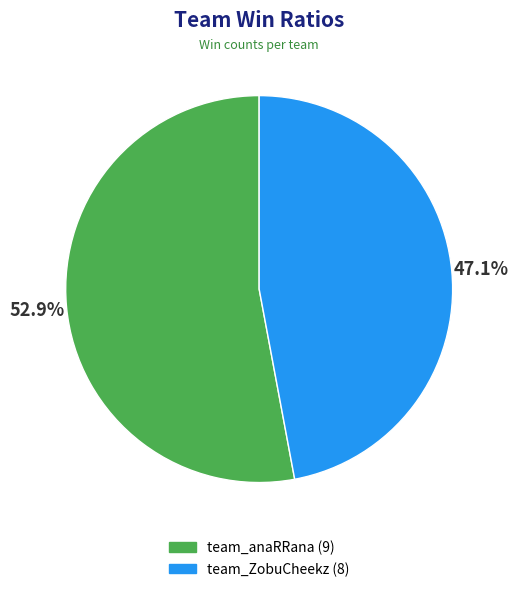

To the nearest percent, what is the average slice percentage?

50%